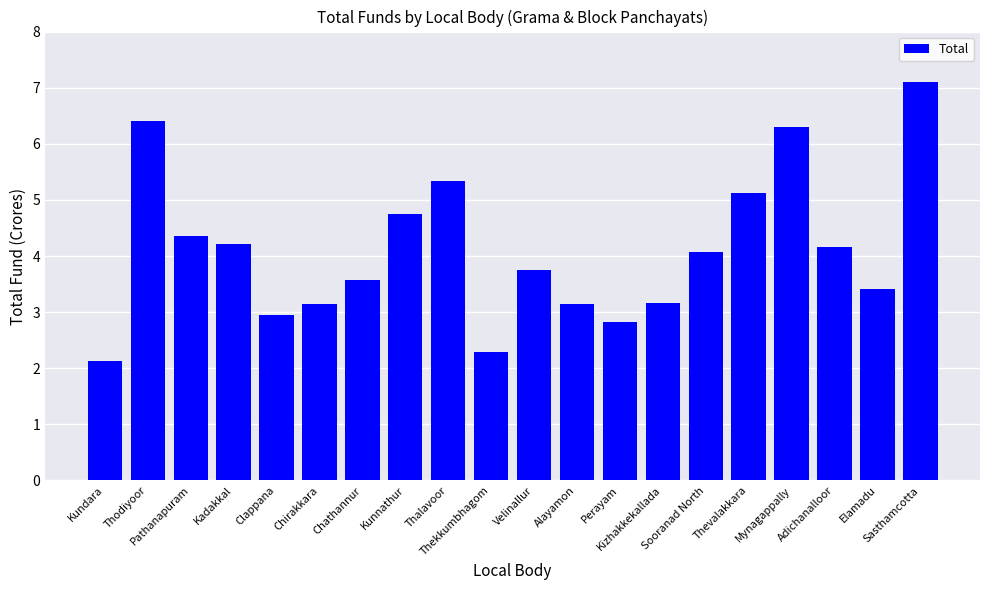

What is the label of the 14th bar from the right?

Chathannur